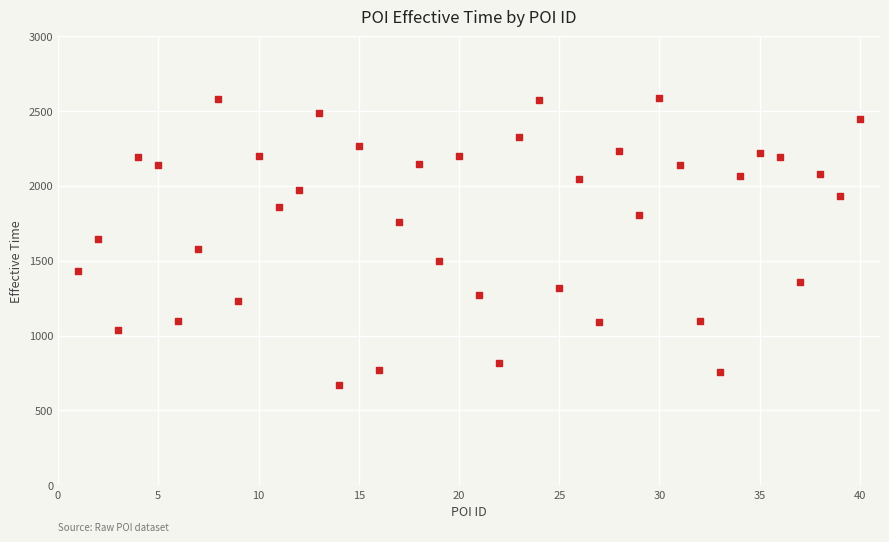

What is the range of Y values (max minus min)?

1922